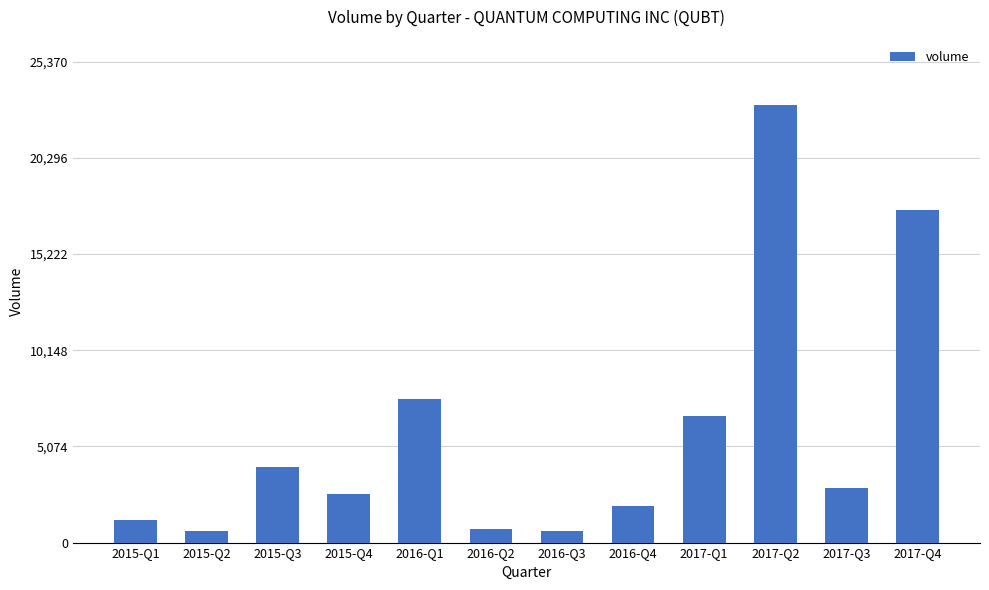

What value does the data have at 2015-Q4, to the nearest 10?

2570